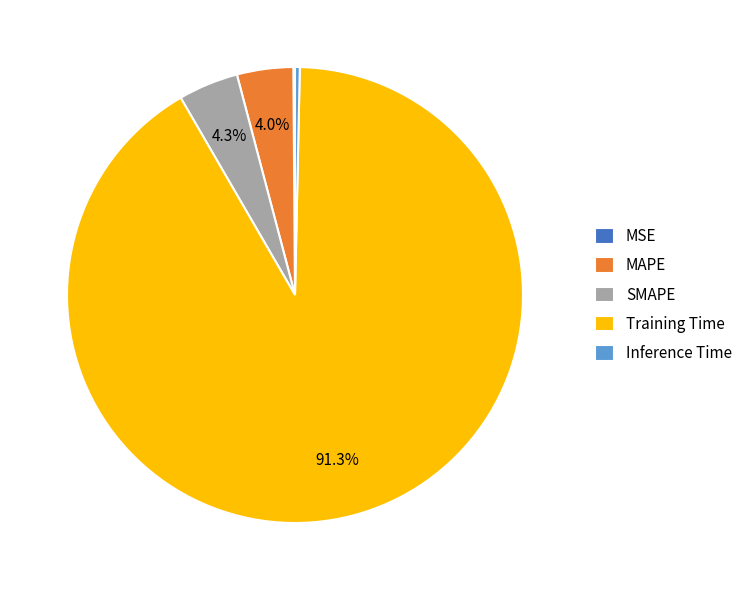

Is it true that Inference Time is 11% of the pie?

False